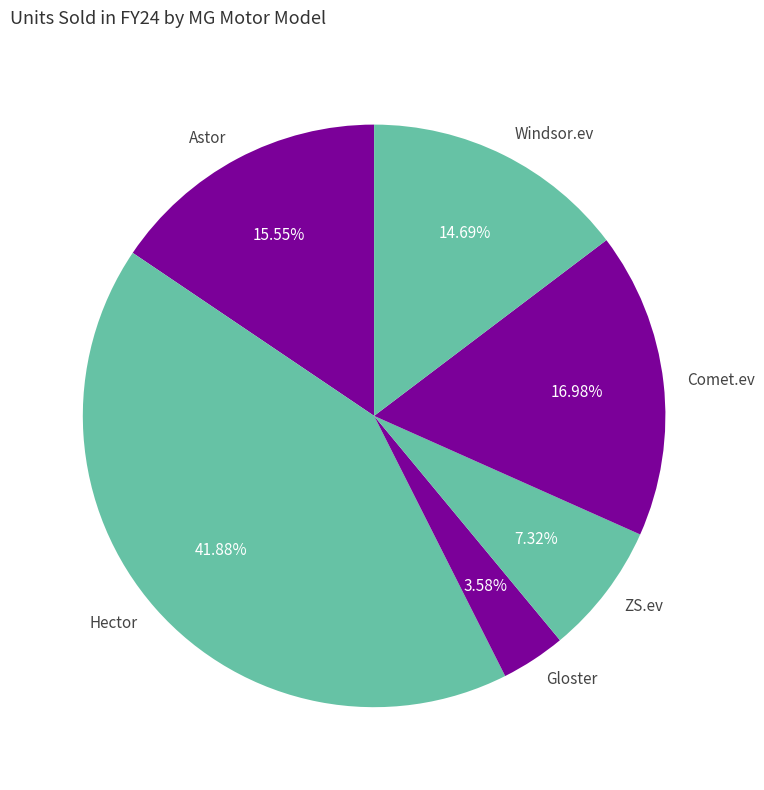

Which category has the biggest portion of the pie?

Hector